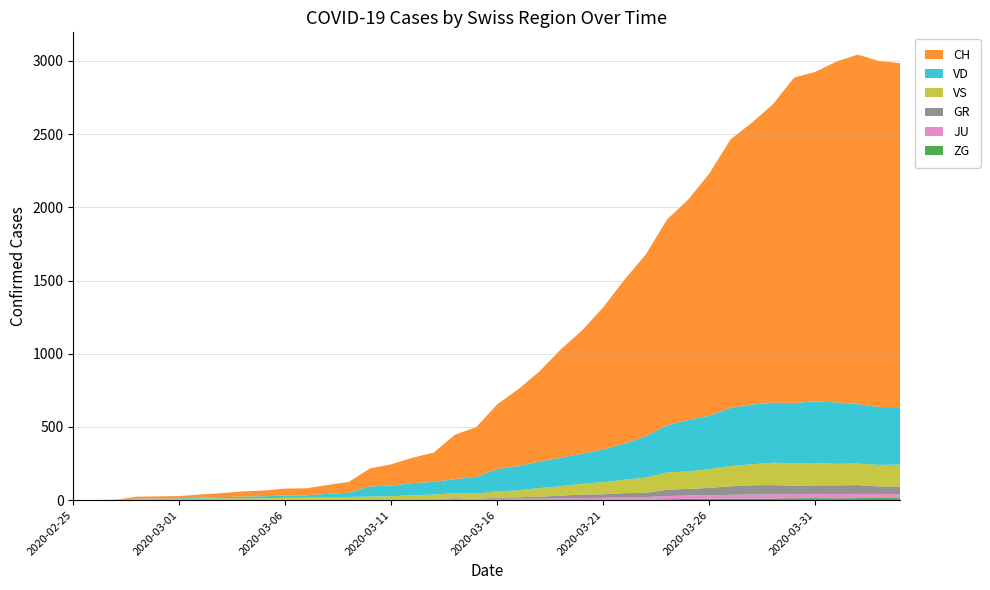

Reading right to left, what are all the values shown in this chart?

CH: 2349	2363	2387	2328	2251	2222	2038	1924	1834	1654	1505	1404	1241	1120	971	842	741	617	526	443	339	303	200	174	145	123	74	61	48	47	39	35	27	22	16	15	13	2	1	0
VD: 393	395	406	420	420	411	410	408	397	364	351	323	282	246	224	205	195	181	166	152	114	96	87	82	73	69	29	22	16	15	14	11	8	6	4	4	4	0	0	0
VS: 150	147	147	147	153	154	153	143	138	129	119	118	104	92	83	73	64	59	47	42	36	34	30	28	21	20	17	16	12	12	11	13	12	10	7	6	6	0	0	0
GR: 52	51	60	59	58	58	63	63	58	52	45	43	29	27	24	24	18	13	9	9	0	6	0	0	0	0	0	0	0	0	0	0	0	0	0	0	0	0	0	0
JU: 27	28	29	29	29	28	28	27	25	22	23	22	18	18	13	14	12	11	11	9	9	8	8	6	6	5	5	5	5	5	2	1	1	1	1	1	1	1	0	0
ZG: 14	15	14	13	14	13	12	12	12	10	9	6	3	3	3	1	1	0	0	0	0	0	0	0	0	0	0	0	0	0	0	0	0	0	0	0	0	0	0	0